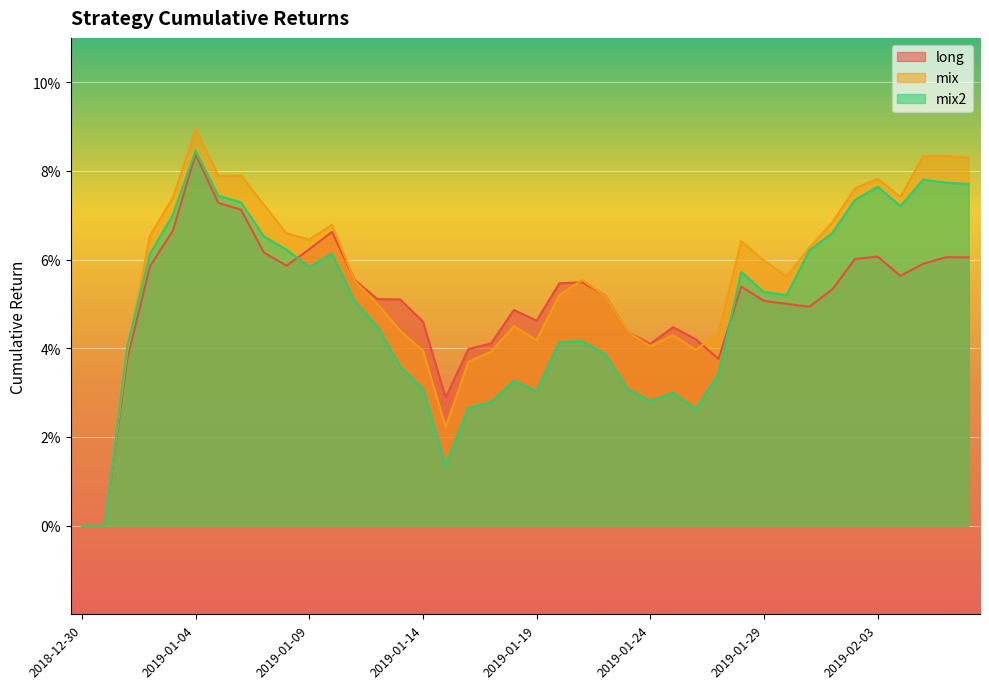

Rank the categories by mix value from highest to lowest.

2019-01-04, 2019-02-06, 2019-02-05, 2019-02-07, 2019-01-06, 2019-01-05, 2019-02-03, 2019-02-02, 2019-02-04, 2019-01-03, 2019-01-07, 2019-02-01, 2019-01-10, 2019-01-08, 2019-01-02, 2019-01-09, 2019-01-28, 2019-01-31, 2019-01-29, 2019-01-30, 2019-01-21, 2019-01-11, 2019-01-20, 2019-01-22, 2019-01-12, 2019-01-18, 2019-01-13, 2019-01-23, 2019-01-27, 2019-01-25, 2019-01-19, 2019-01-24, 2019-01-26, 2019-01-01, 2019-01-14, 2019-01-17, 2019-01-16, 2019-01-15, 2018-12-30, 2018-12-31